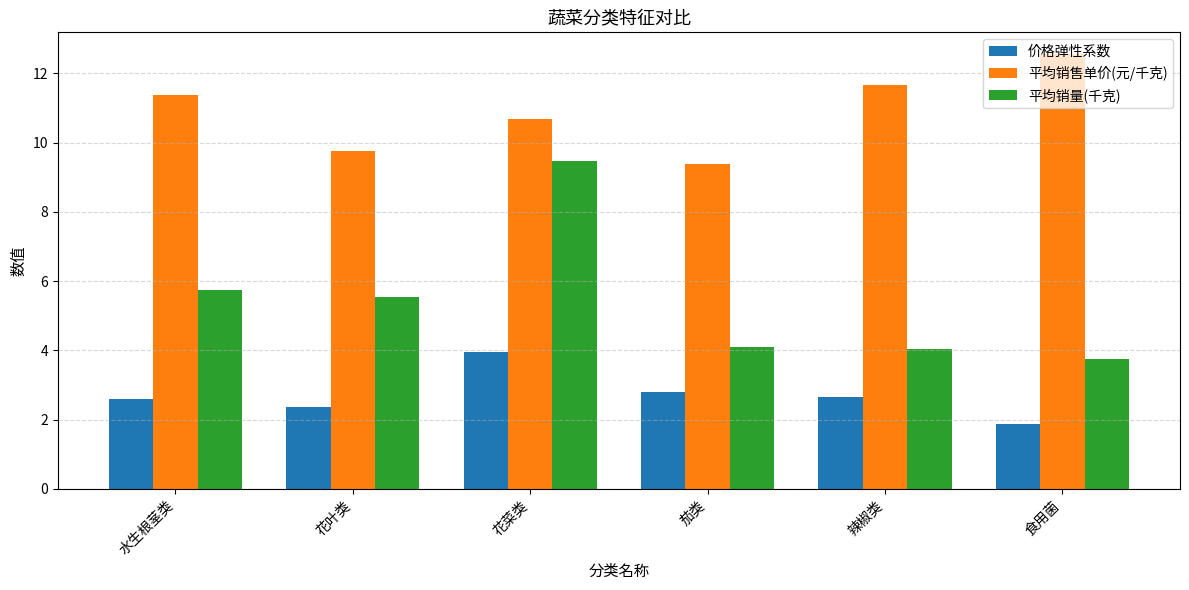

Rank the series at 辣椒类 from highest to lowest value.

平均销售单价(元/千克), 平均销量(千克), 价格弹性系数